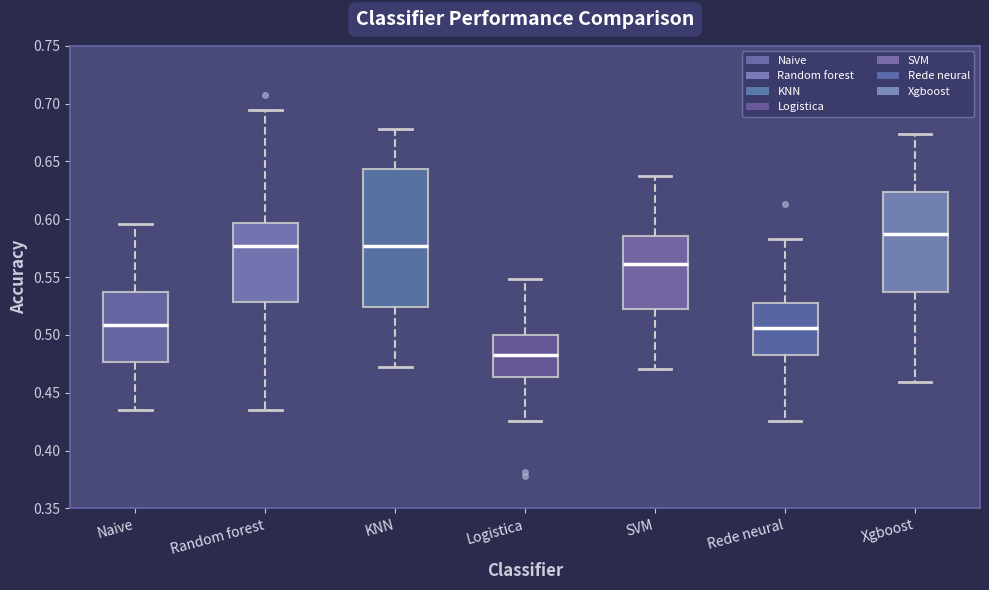

Which box's median line is the lowest?

Logistica